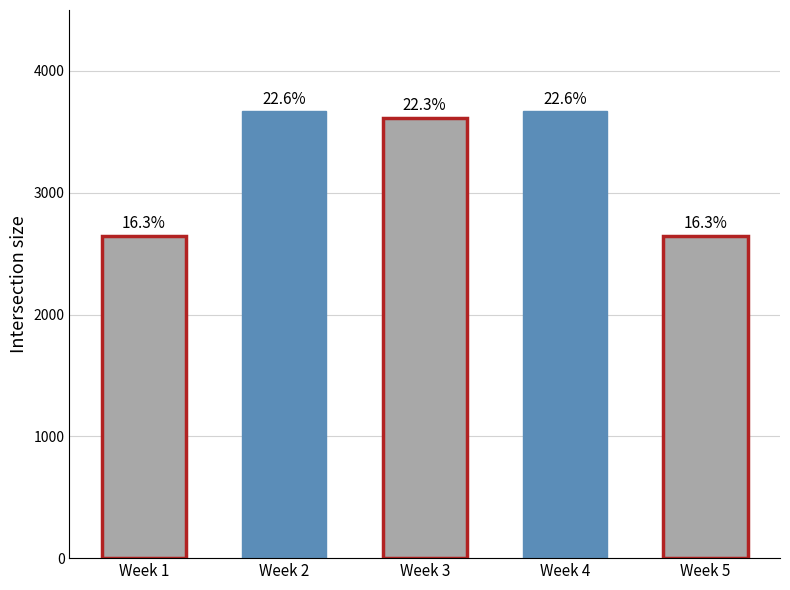

Are the bars horizontal?

No